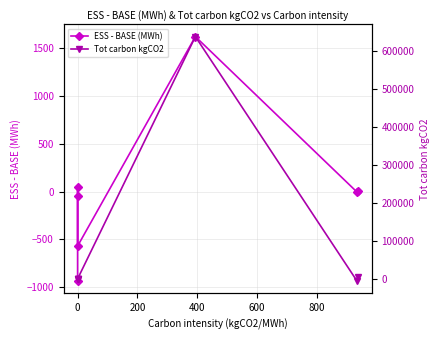

Is this an area chart (filled region under the line)?

No